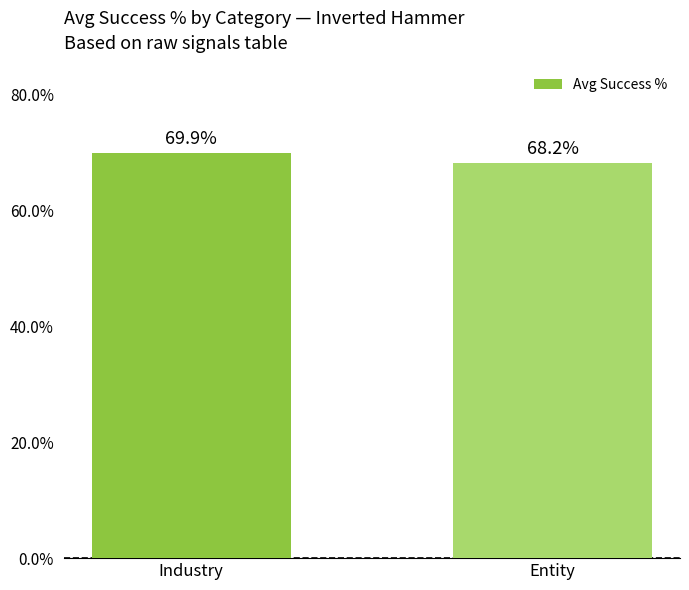

The value at Entity is 1.2. True or false?

False